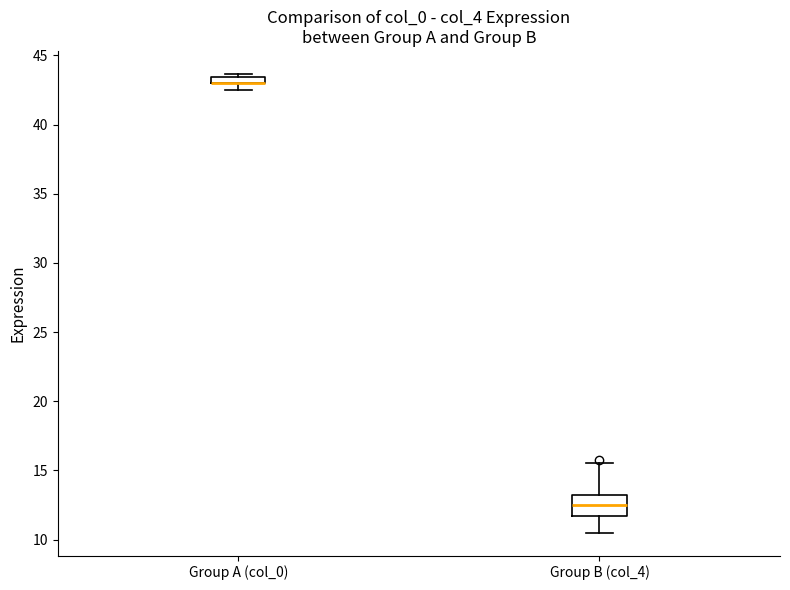

Where is the lower edge of the box for Group A (col_0) on the y-axis? The values are not printed on the chart, so give them approximately, as read against the axis.

43.0